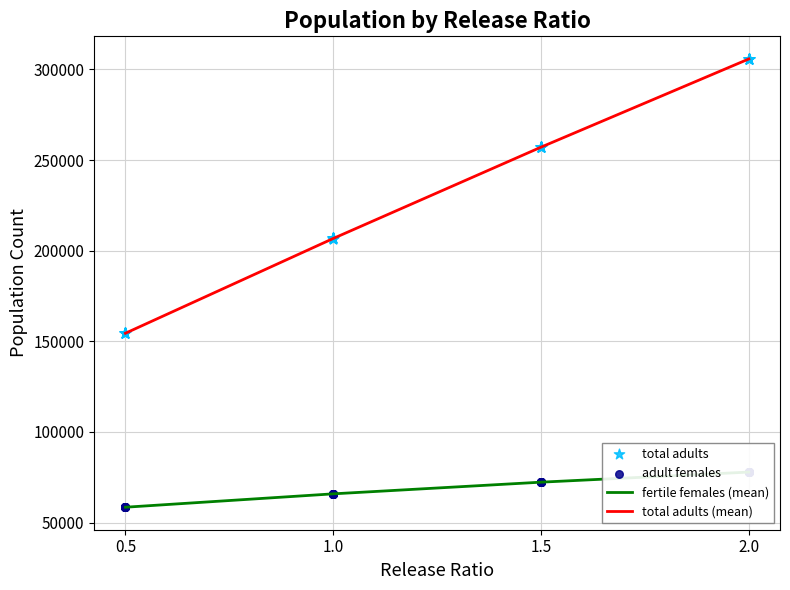

List the labels in order of total adults (mean) value, smallest first.

0.5, 1.0, 1.5, 2.0